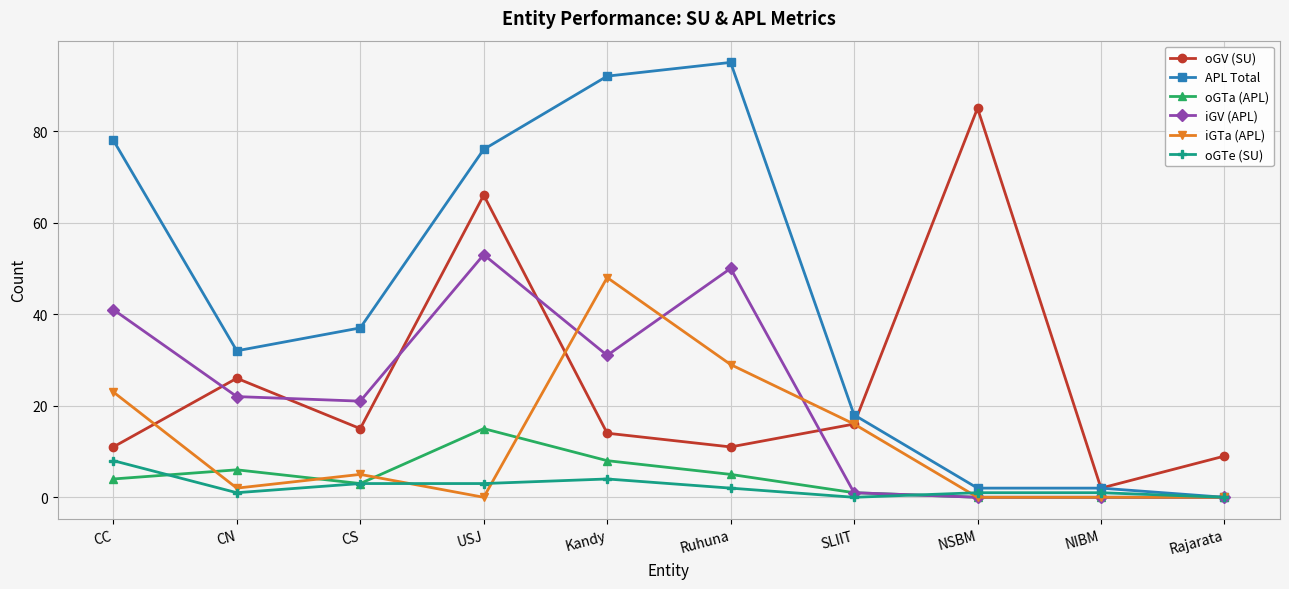

Reading right to left, list all the values displayed in this chart.

oGV (SU): 9	2	85	16	11	14	66	15	26	11
APL Total: 0	2	2	18	95	92	76	37	32	78
oGTa (APL): 0	0	0	1	5	8	15	3	6	4
iGV (APL): 0	0	0	1	50	31	53	21	22	41
iGTa (APL): 0	0	0	16	29	48	0	5	2	23
oGTe (SU): 0	1	1	0	2	4	3	3	1	8